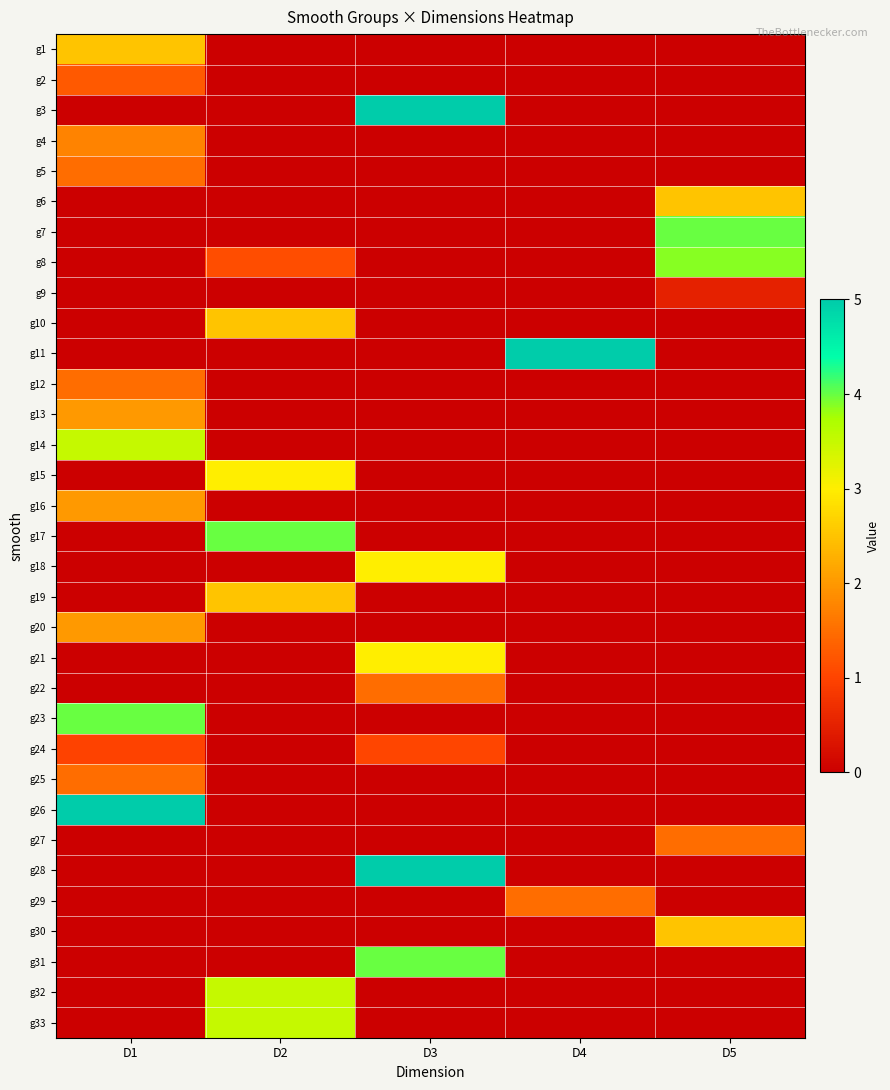

Which label corresponds to the smallest value in the chart?

D2